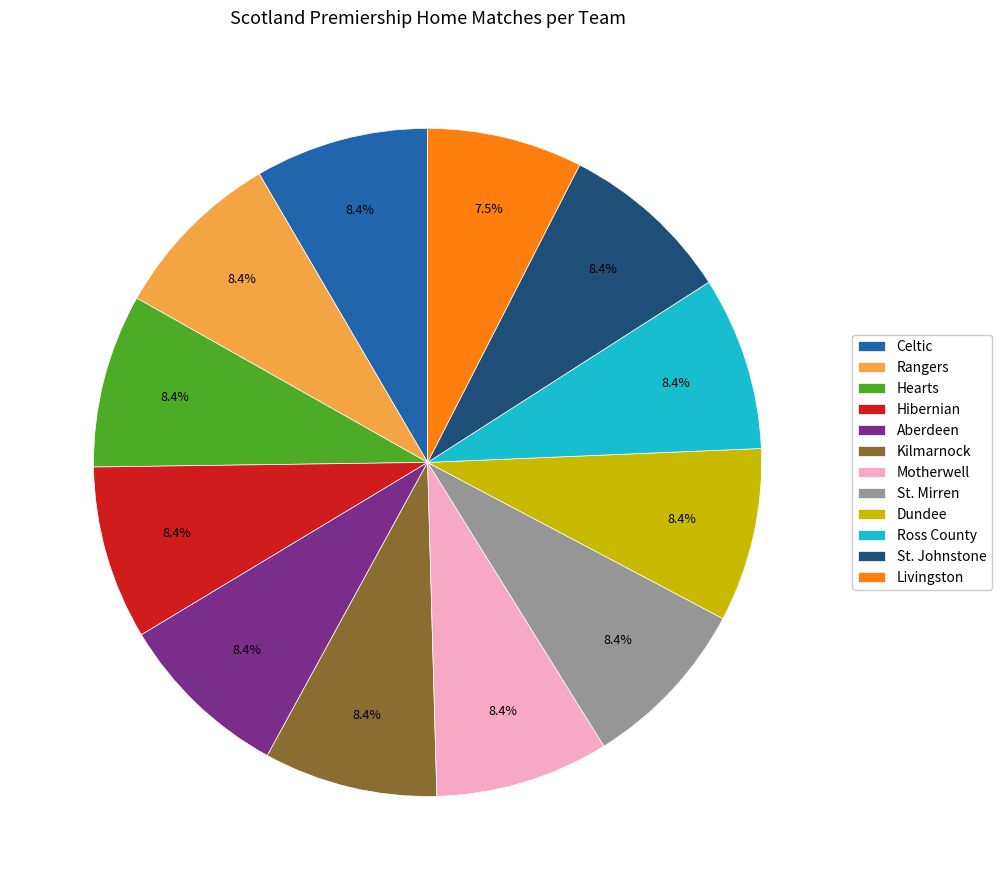

Count the number of slices in the pie.

12